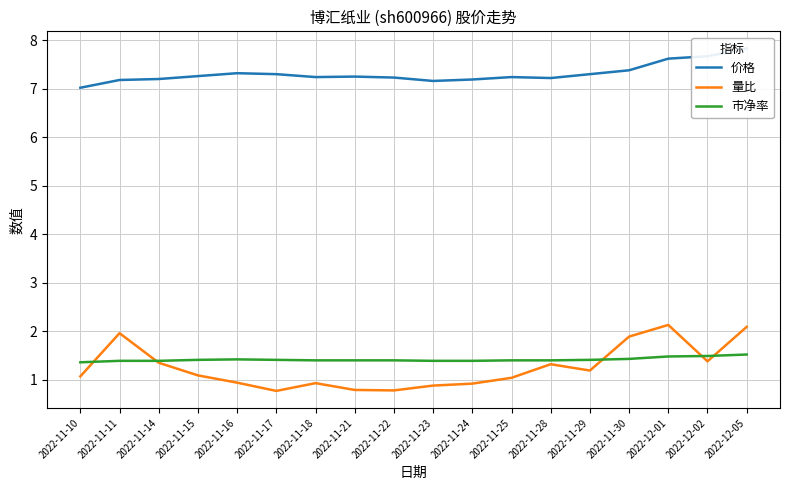

What is the difference between the second highest and second lowest values in the 价格 series?

0.5